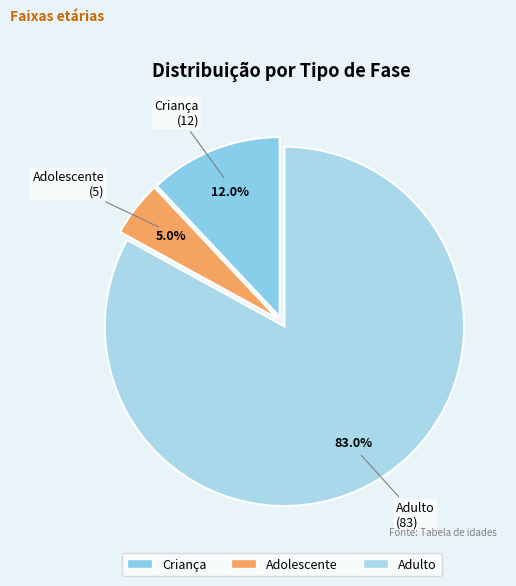

True or false: Criança accounts for 12% of the total.

True